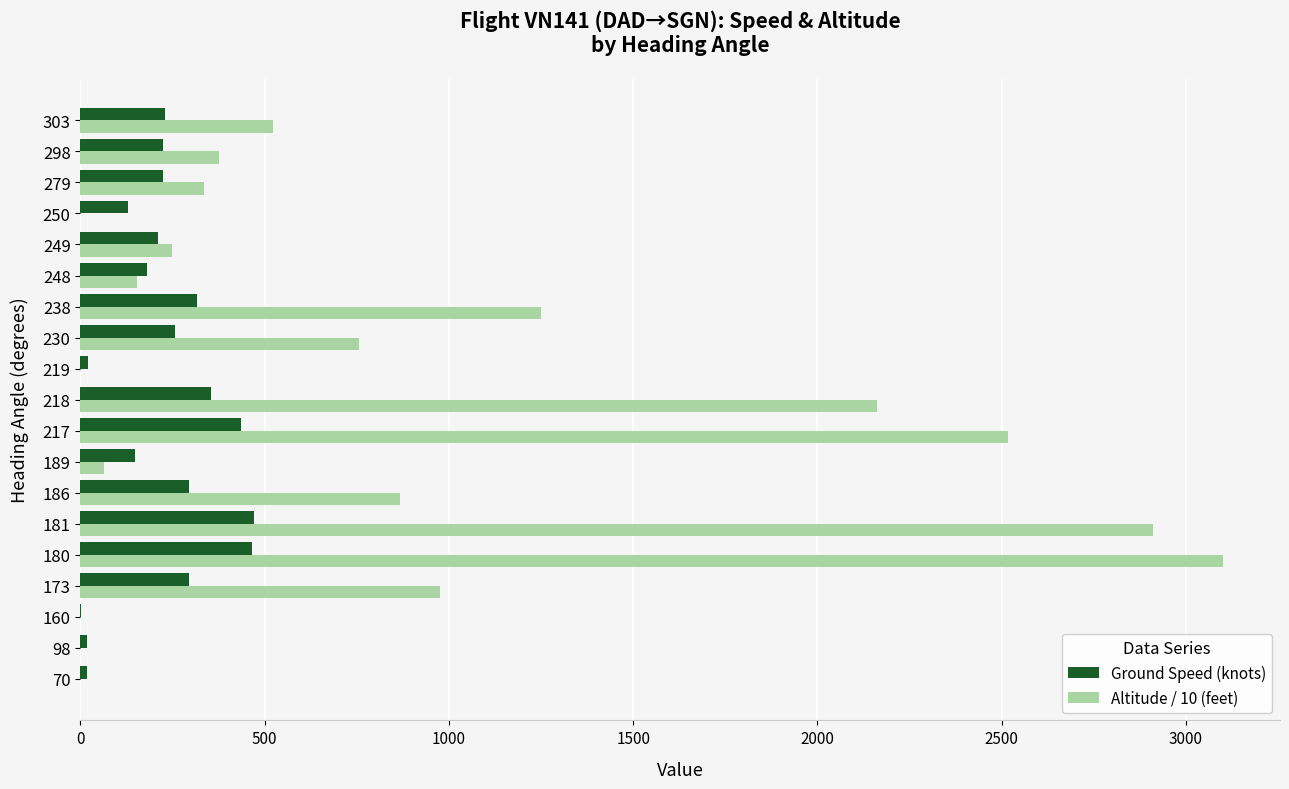

What is the highest value of the Ground Speed (knots) series?

470.0